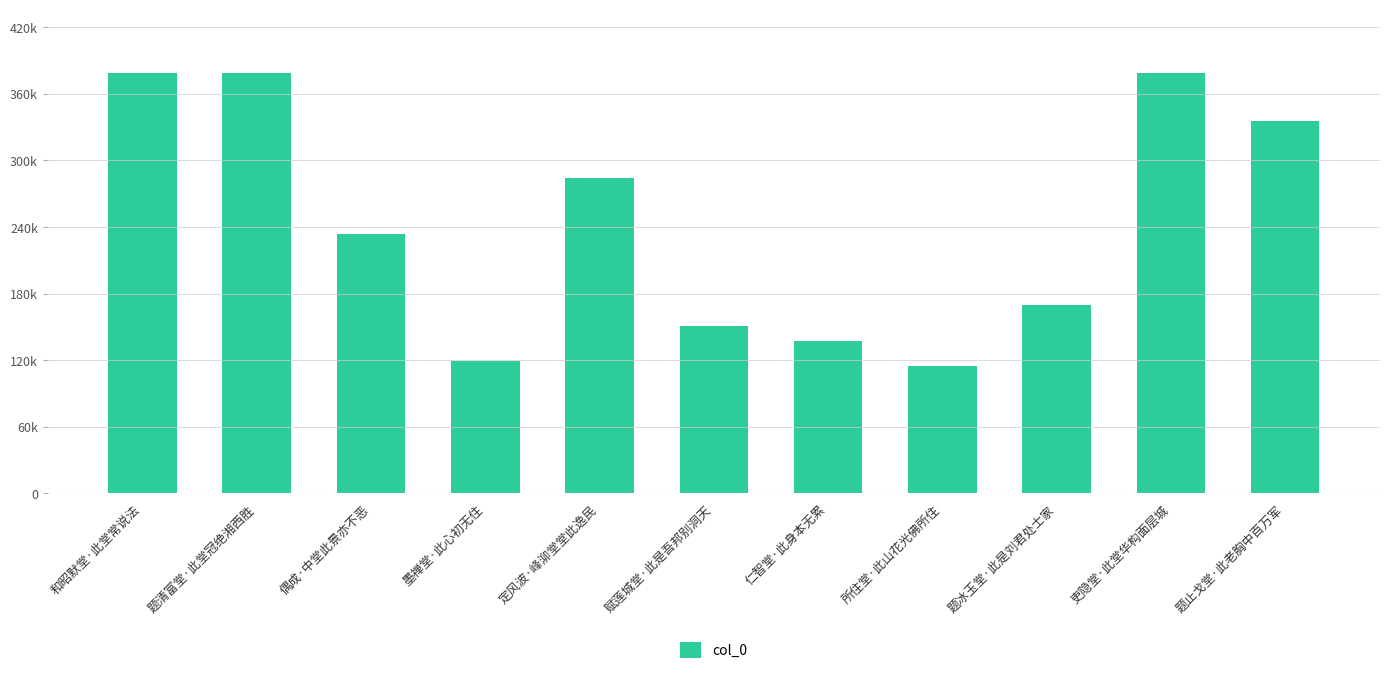

Rank the categories by value from highest to lowest.

题清富堂·此堂冠绝湘西胜, 吏隐堂·此堂华构面层城, 和昭默堂·此堂常说法, 题止戈堂·此老胸中百万军, 定风波·峰泖堂堂此逸民, 偶成·中堂此景亦不恶, 题冰玉堂·此是刘君处士家, 赋莲城堂·此是吾邦别洞天, 仁智堂·此身本无累, 墨禅堂·此心初无住, 所住堂·此山花光佛所住